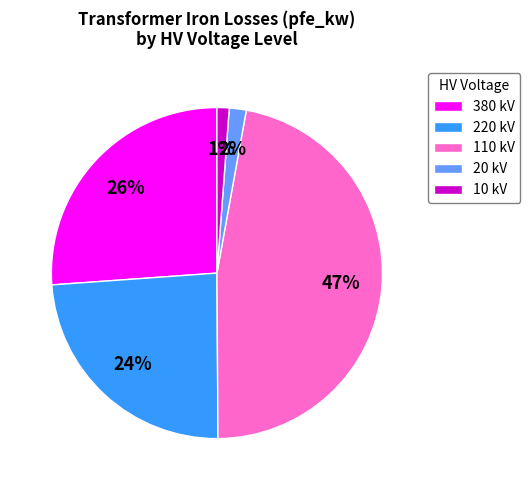

To the nearest percent, what is the combined percentage of 220 kV and 380 kV?

50%